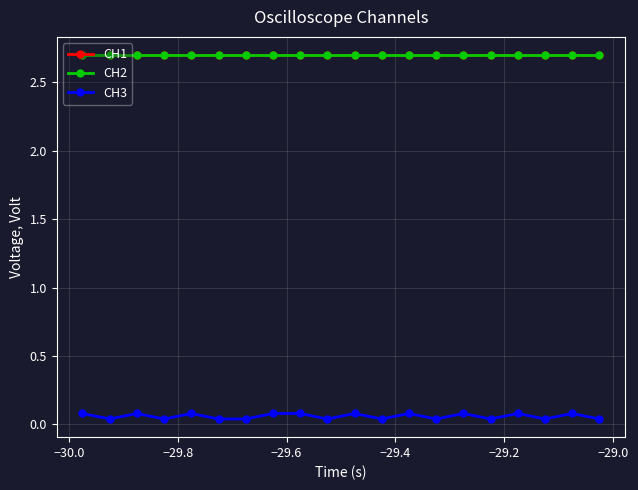

Which series has the largest total across all categories?

CH1